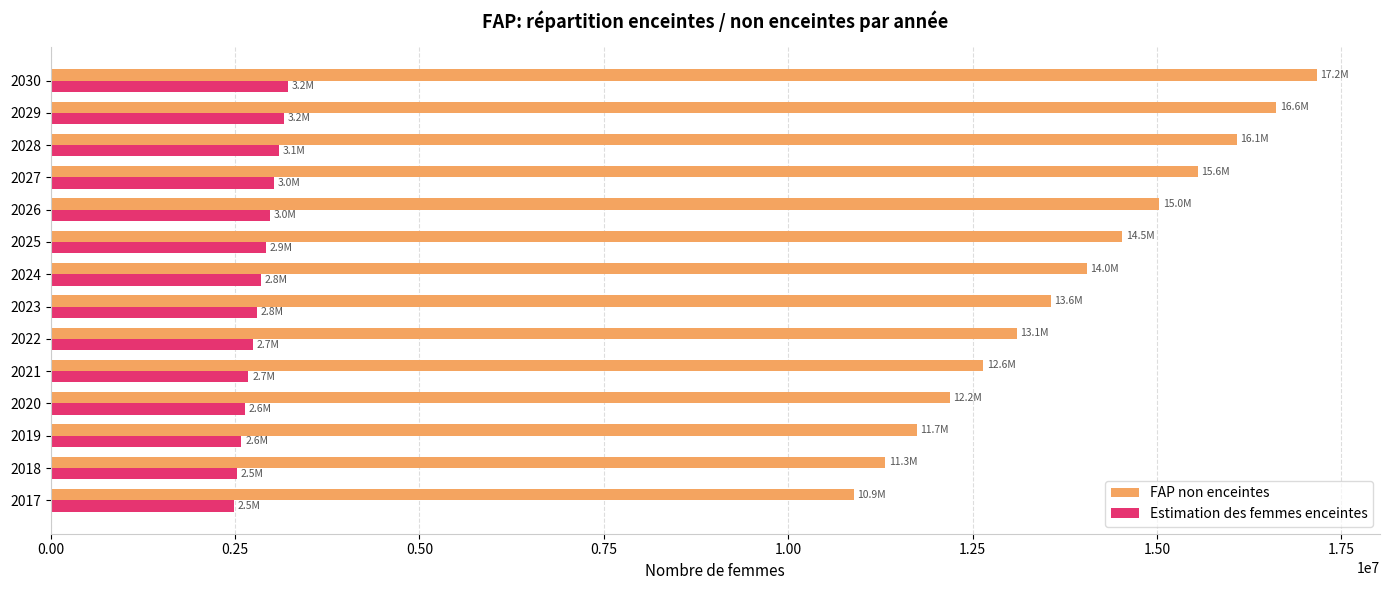

What is the maximum value for FAP non enceintes?

17165139.1